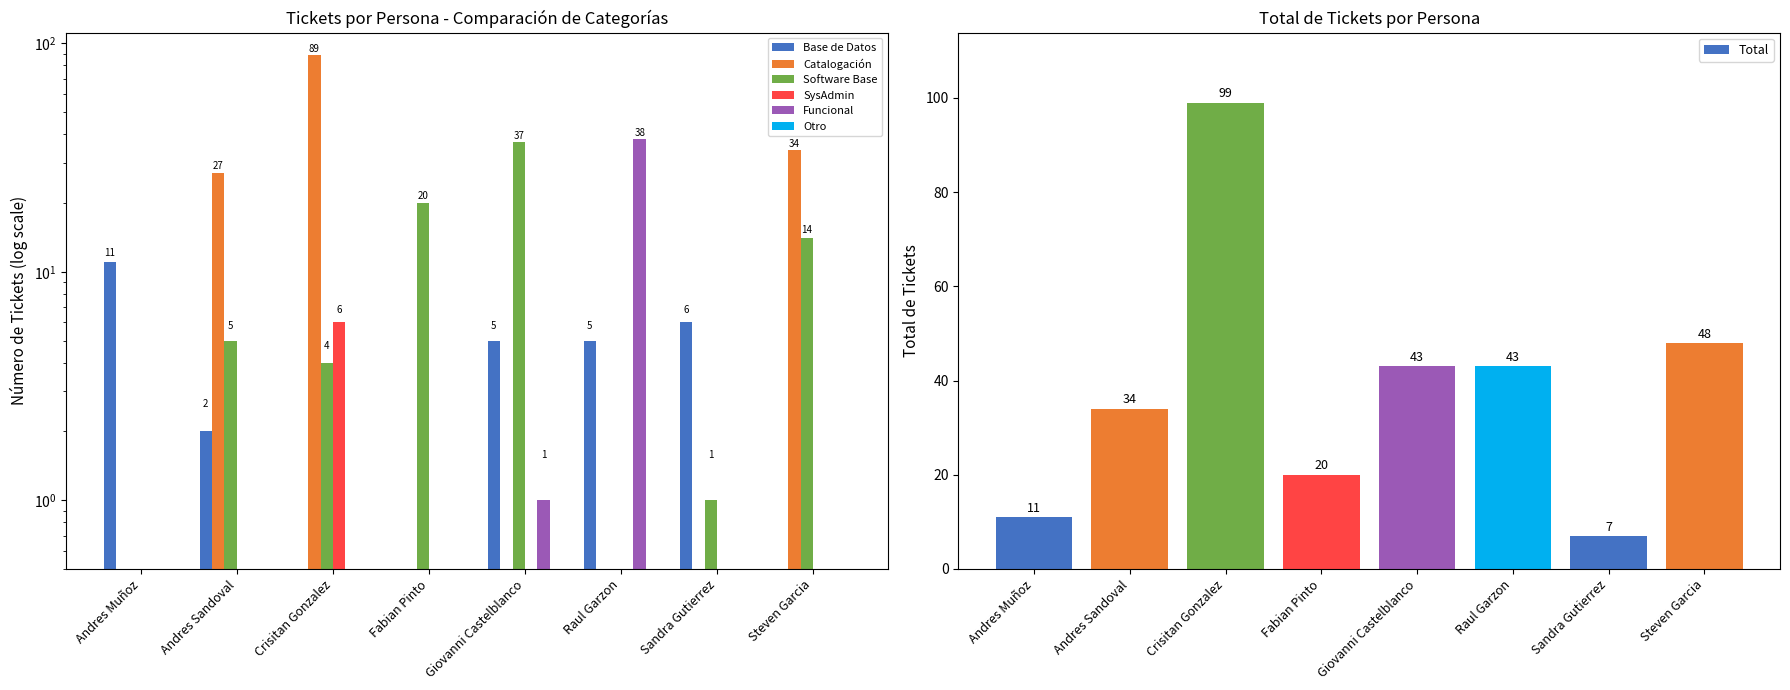

How many groups of bars are there?

8